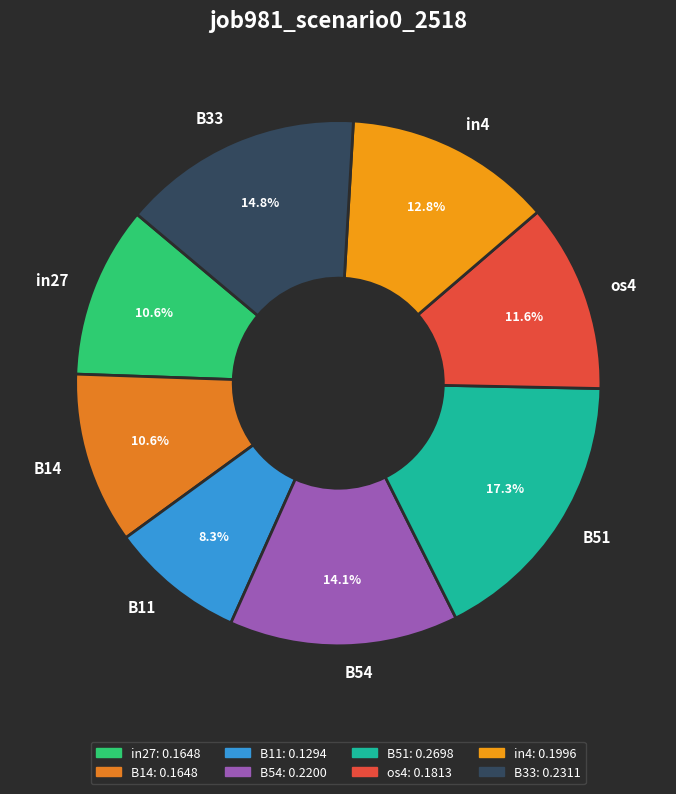

To the nearest percent, what portion does B51 represent?

17%